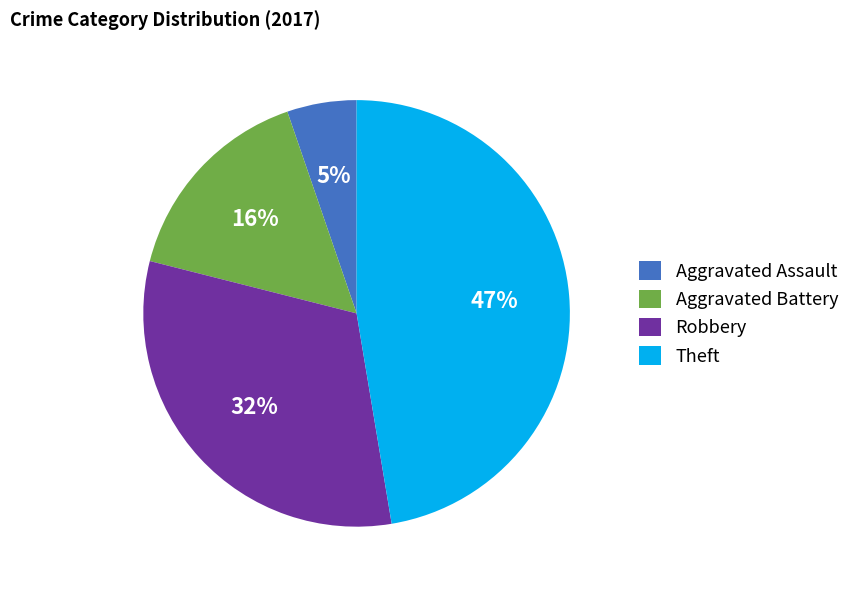

How many segments does this pie chart have?

4